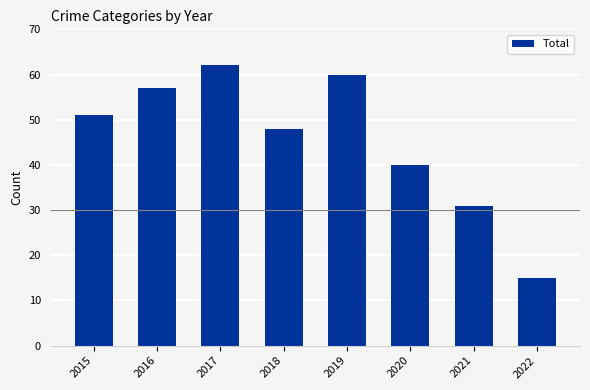

The chart shows a value of 39 at 2016. True or false?

False